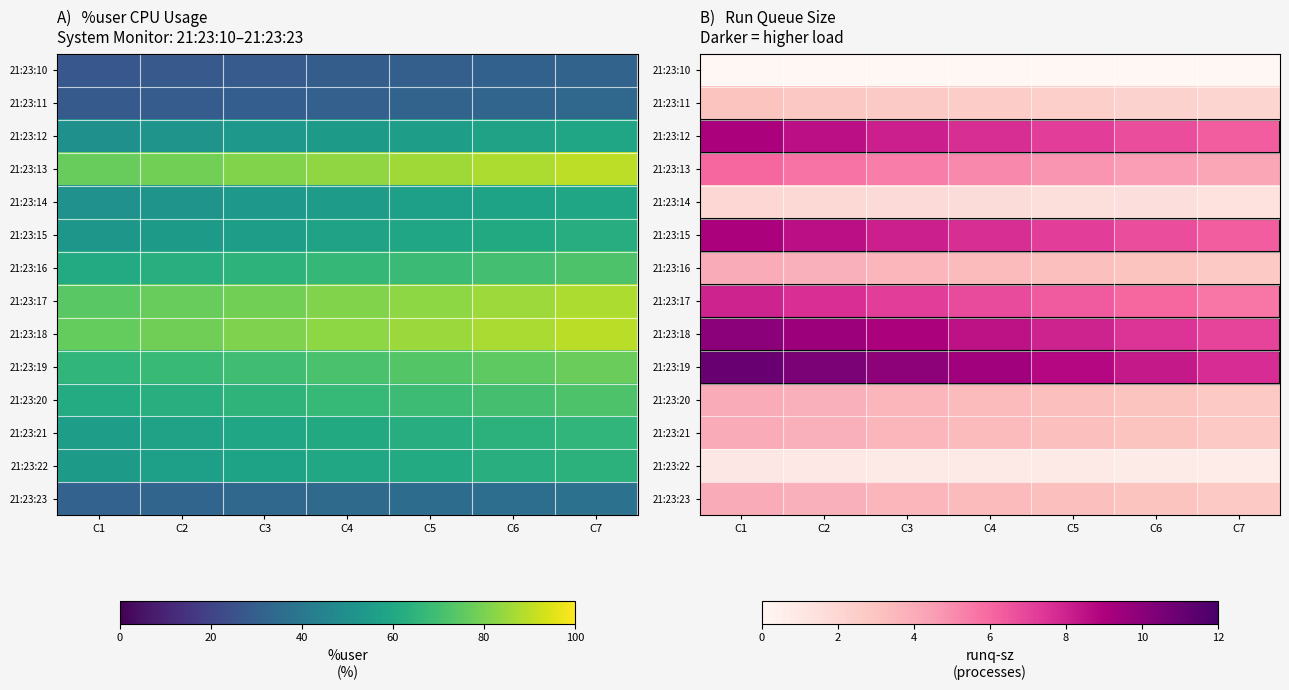

Which category has the lowest value in the 21:23:10 series?

C1